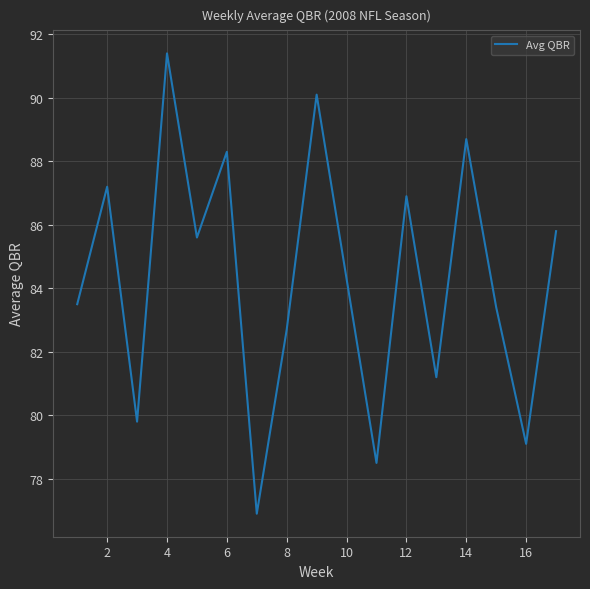

What is the difference between the maximum and minimum values?

14.5